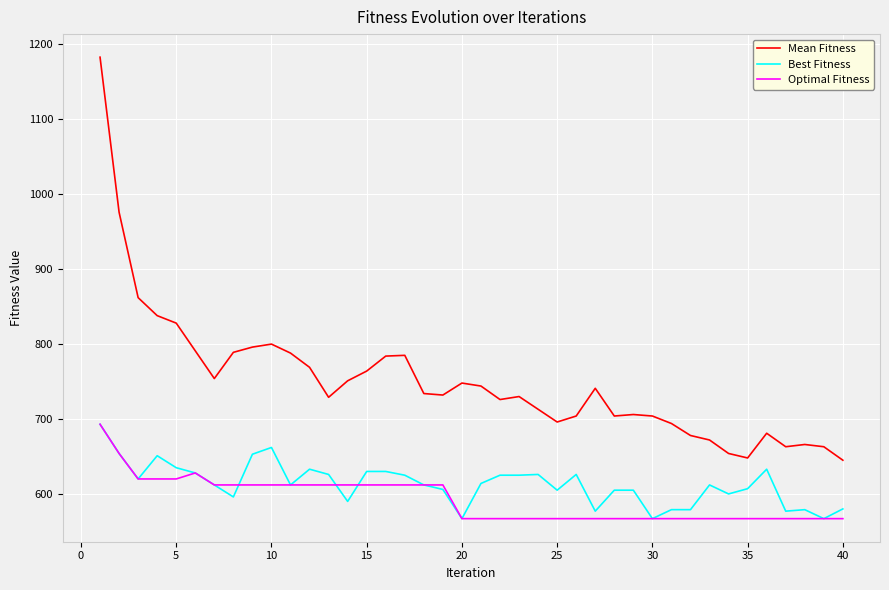

Which series has the largest range (max minus min)?

Mean Fitness